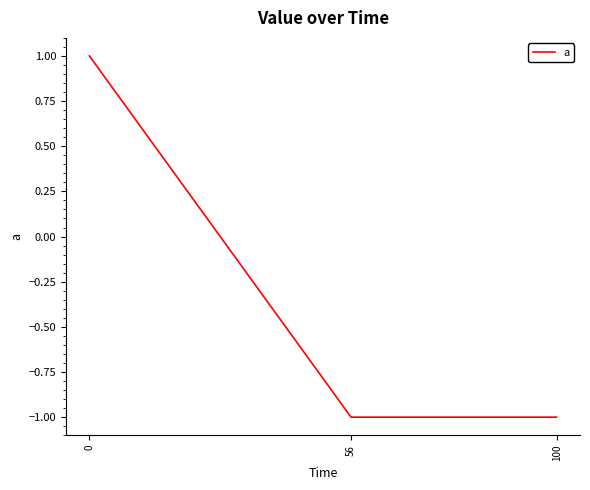

Is it true that the value at 0 is 1?

True